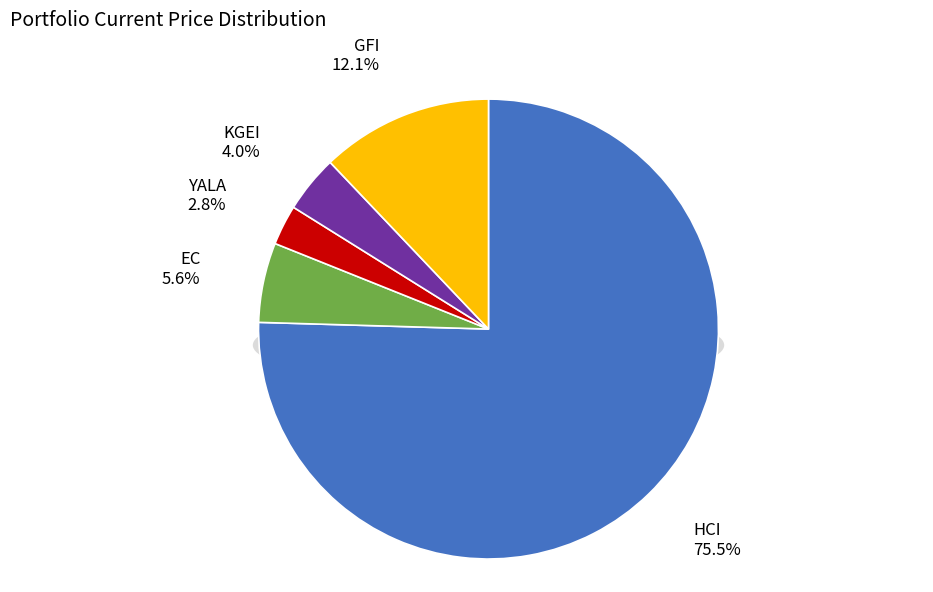

To the nearest percent, what is the combined percentage of EC and HCI?

81%